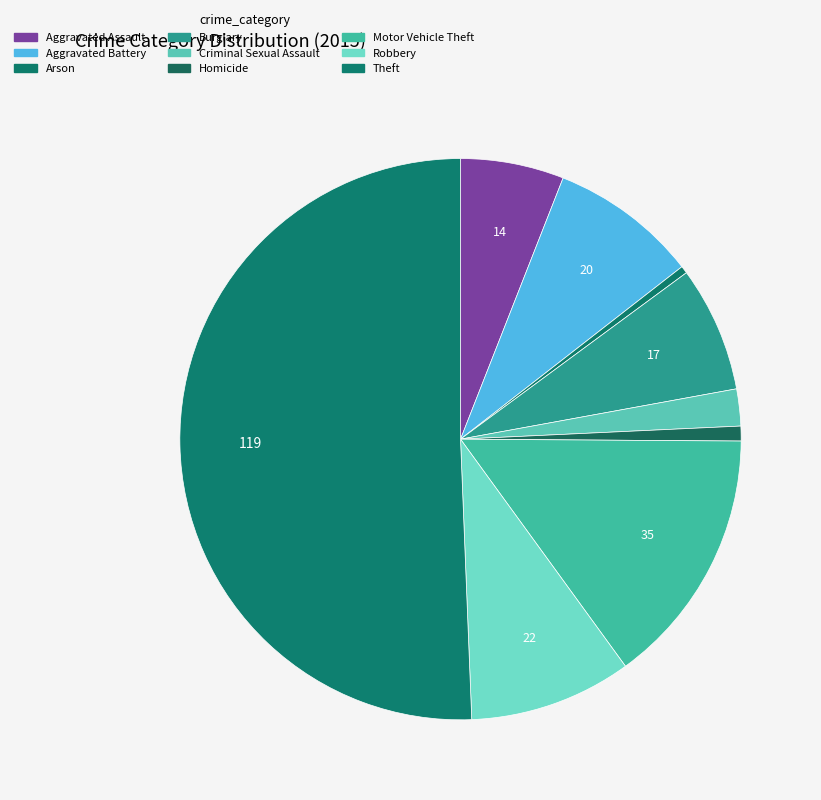

Is Theft the majority of the pie?

Yes